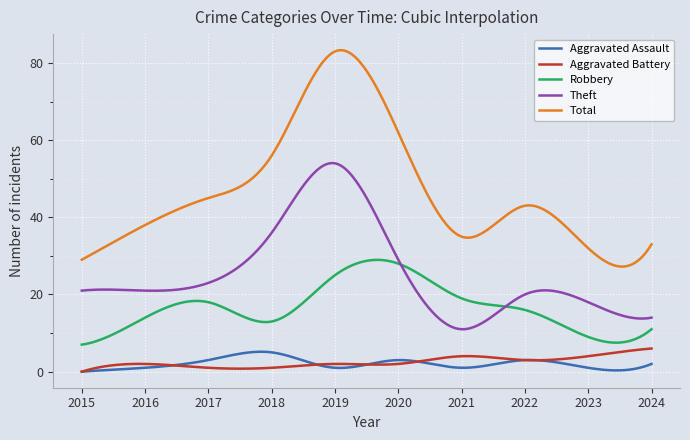

At how many categories does at least one series exceed 0?

300